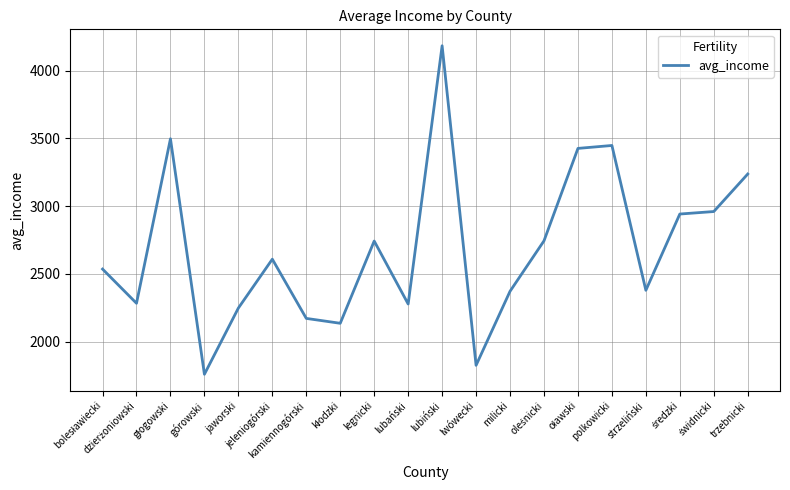

What is the minimum value shown in the chart?

1758.8